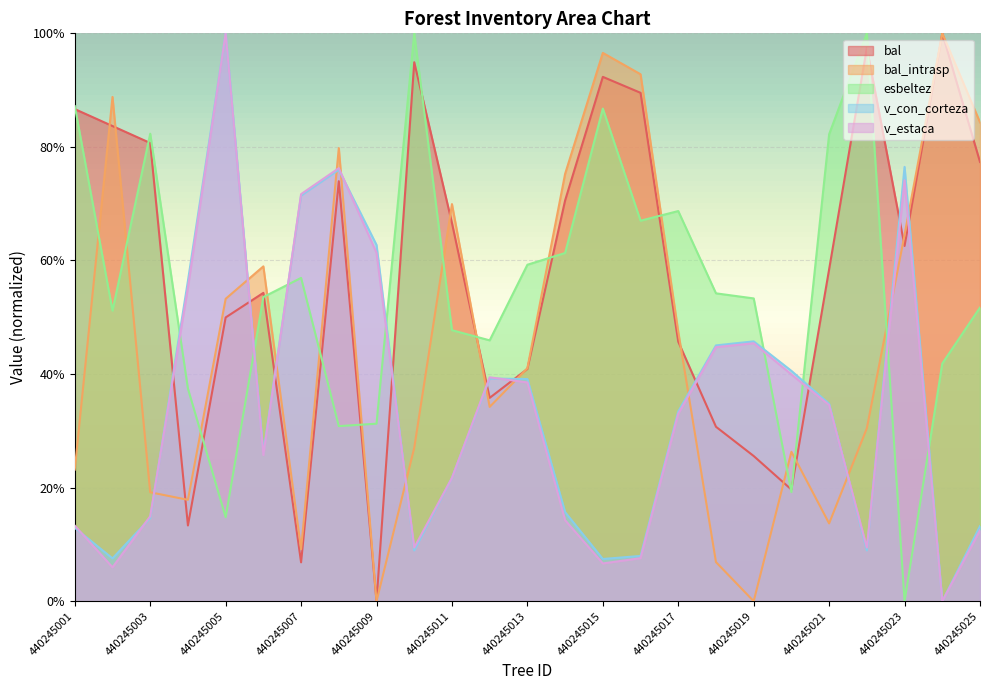

What is the total value across all series at 440245009?

1.6